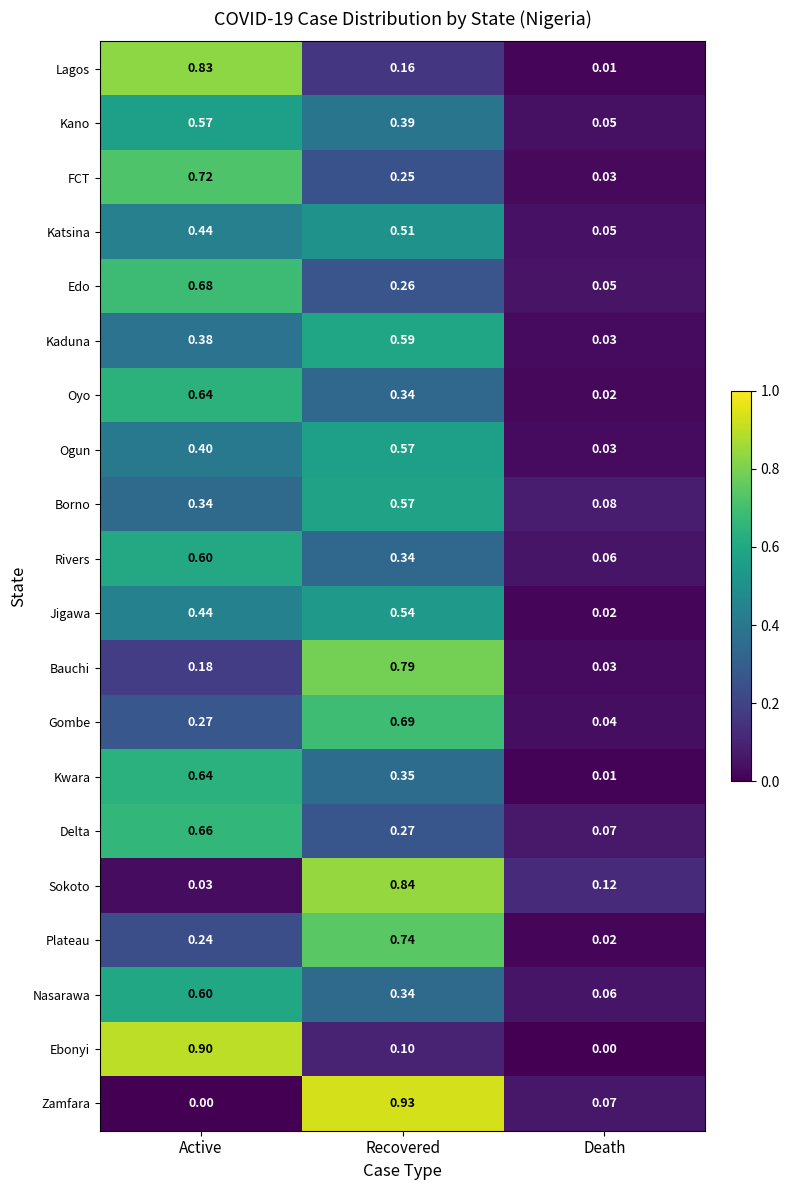

Which series has the widest spread of values?

Zamfara